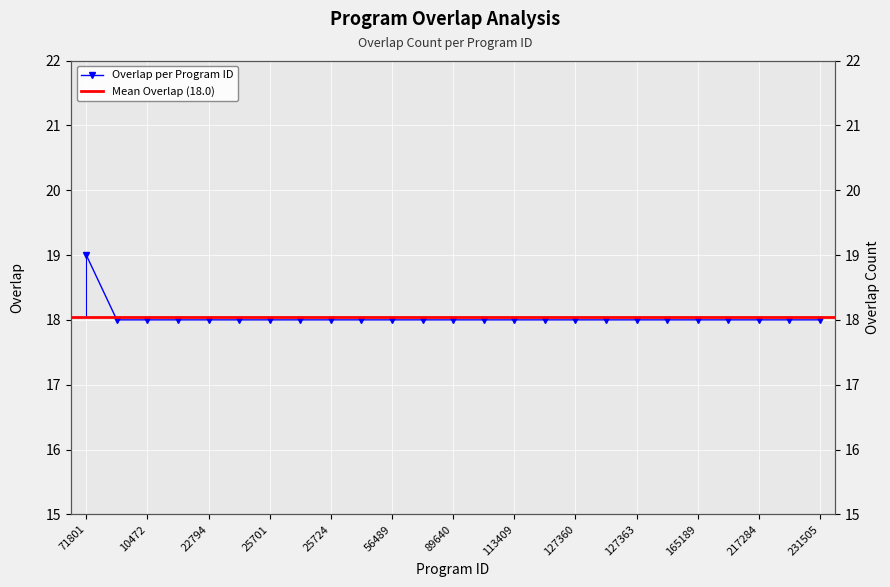

The value at 127361 is 18. True or false?

True